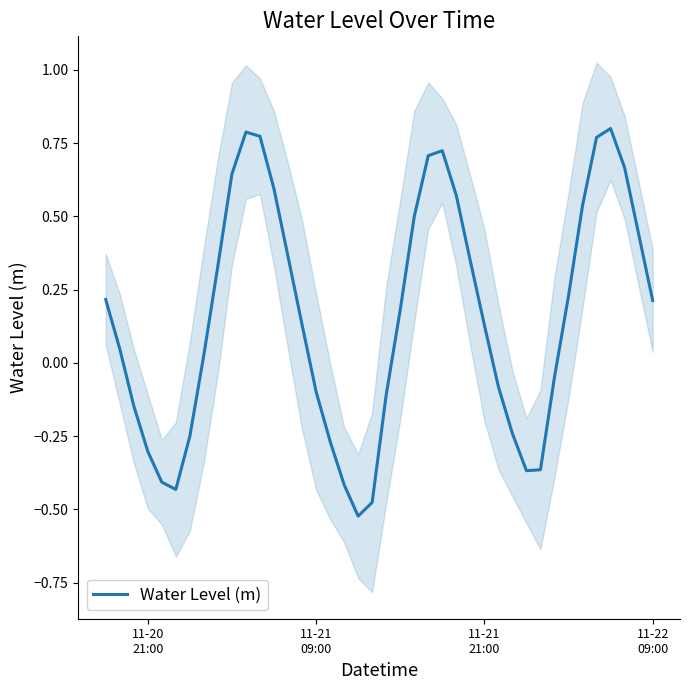

What is the greatest value displayed?

0.8